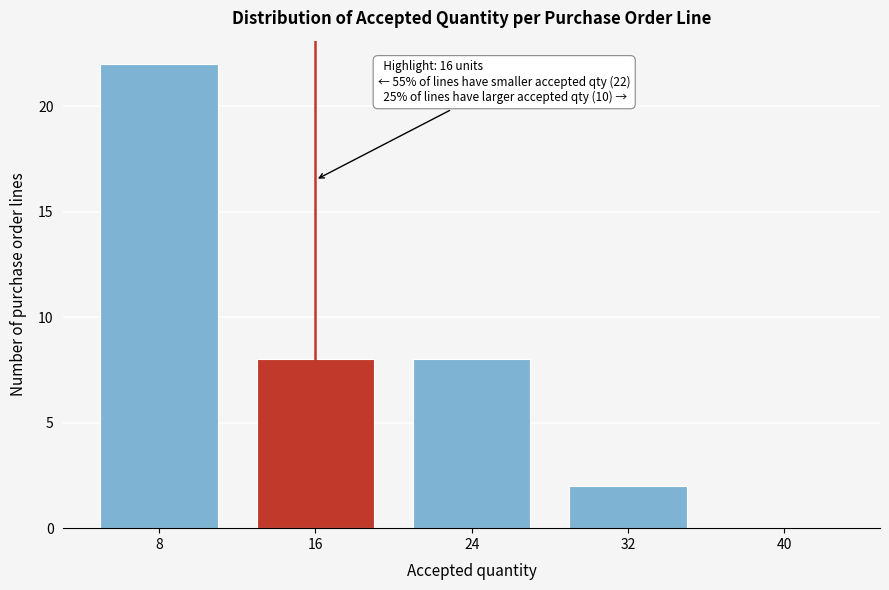

Reading right to left, list all the values displayed in this chart.

40=0	32=2	24=8	16=8	8=22